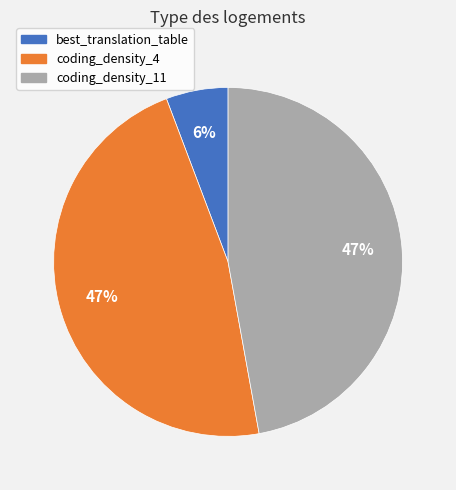

To the nearest percent, what is the average slice percentage?

33%